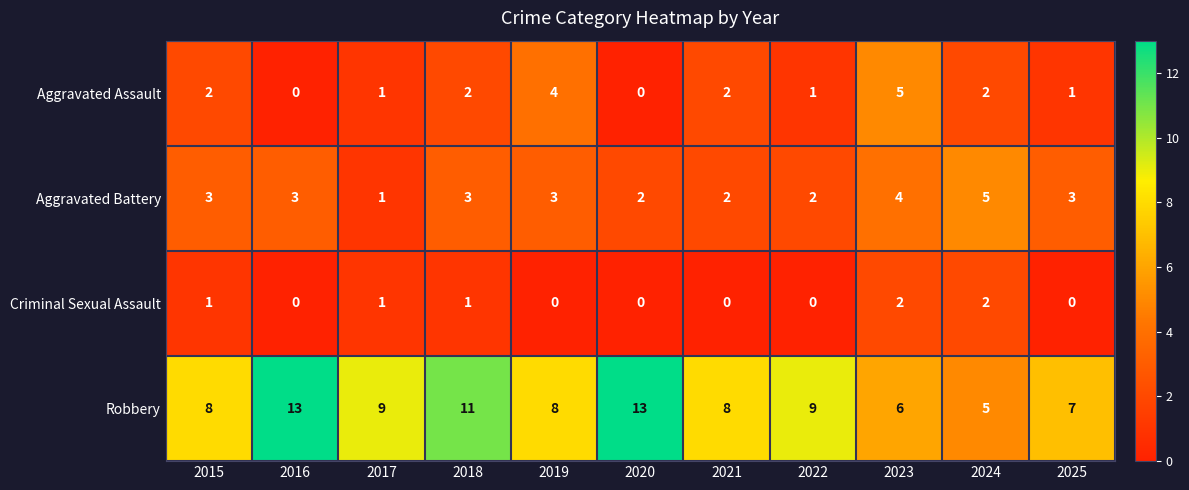

What is the spread (max minus min) of values at 2016?

13